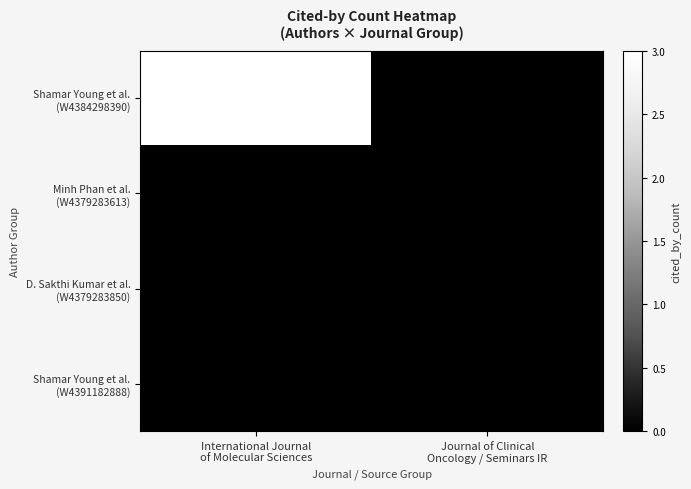

What is the greatest value displayed?

3